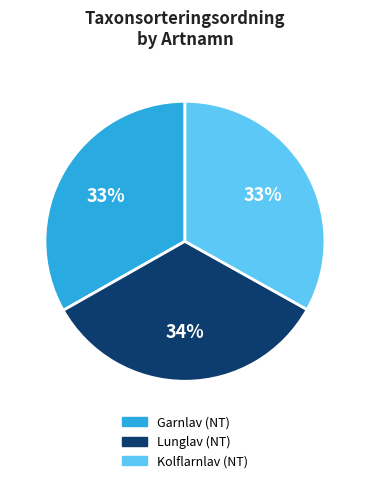

What is the ratio of the value at Kolflarnlav to the value at Lunglav?

1.0